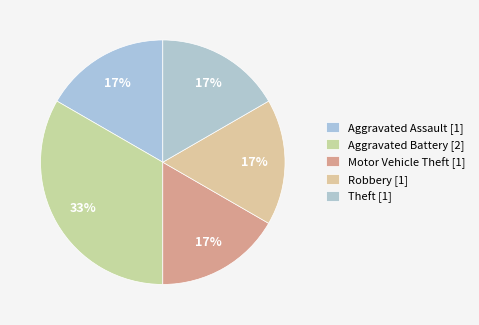

What percentage do Theft and Aggravated Battery together represent?

50.0%